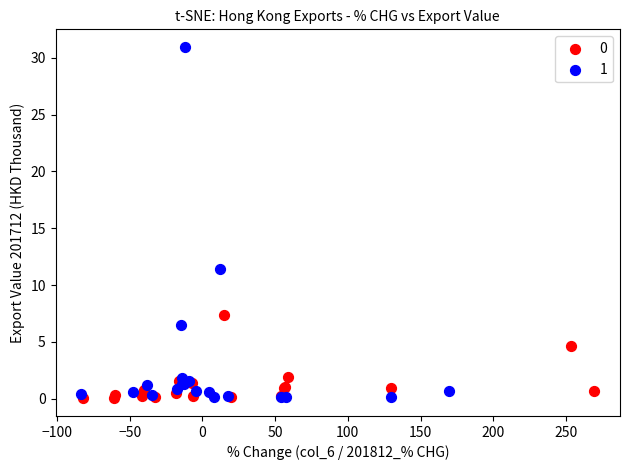

Which series contains the highest Y value?

1